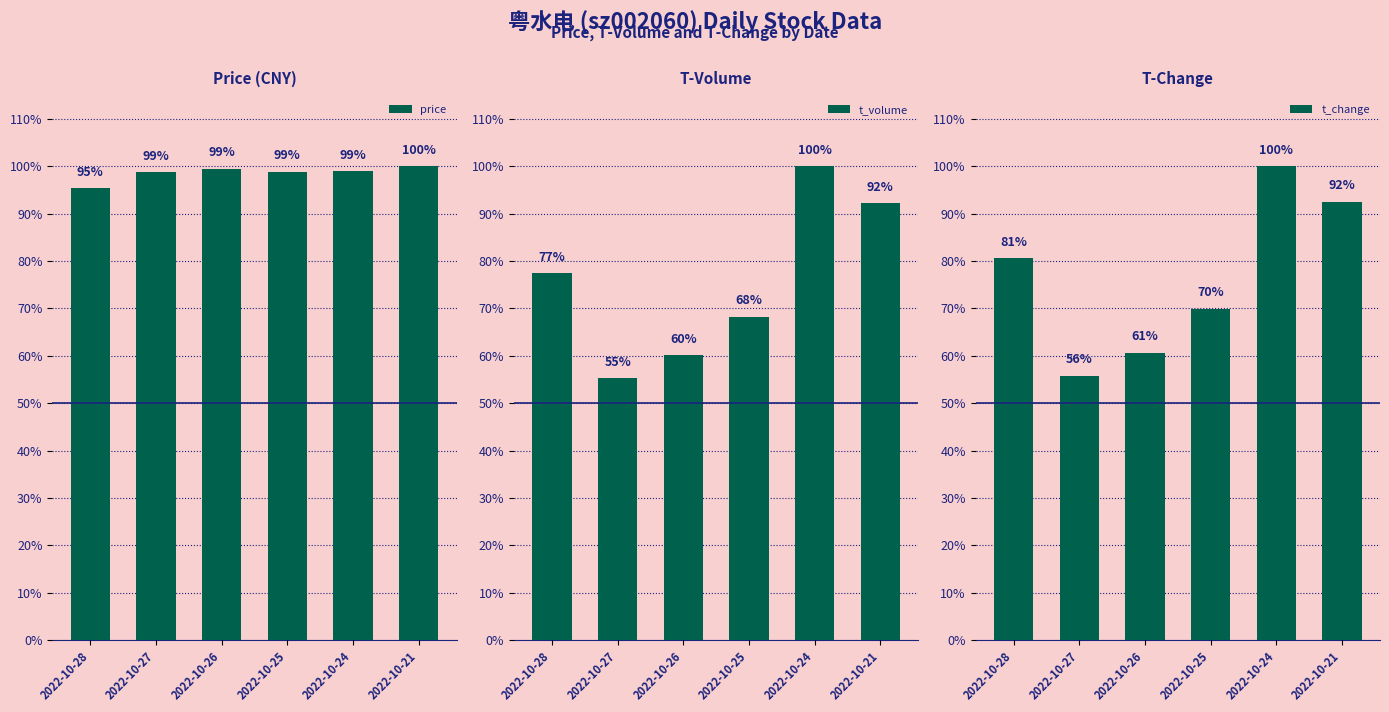

Rank the series by their maximum value, from lowest to highest.

price, t_volume, t_change